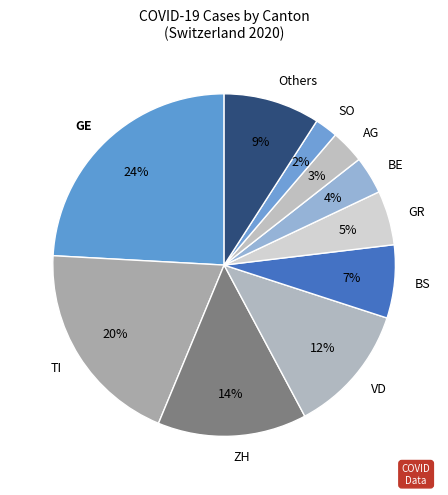

Is the sum of Others and GR greater than half?

No